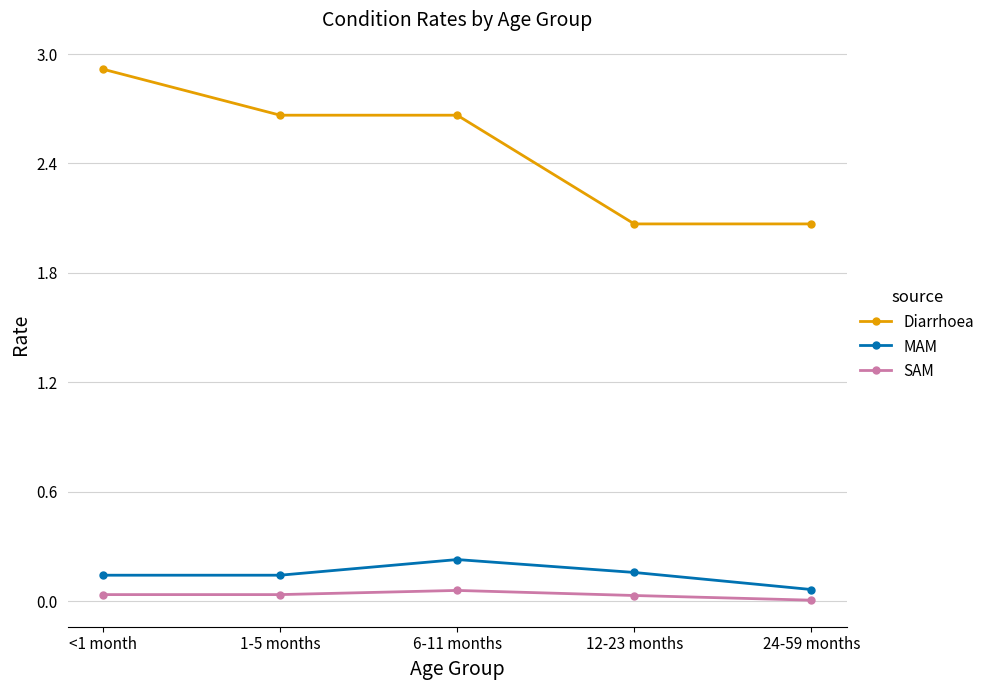

True or false: MAM and Diarrhoea cross at least once.

False